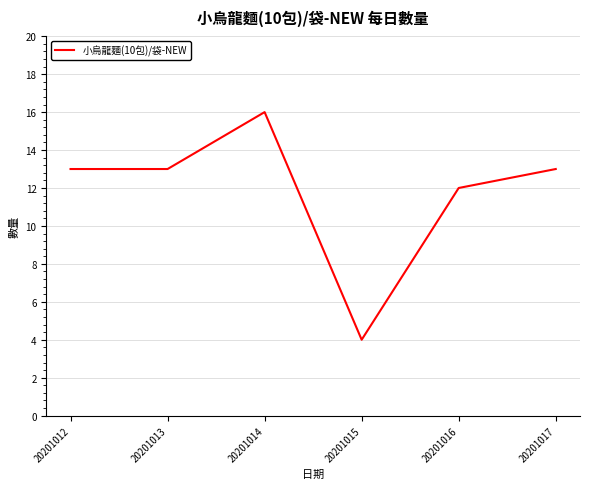

What is the minimum value shown in the chart?

4